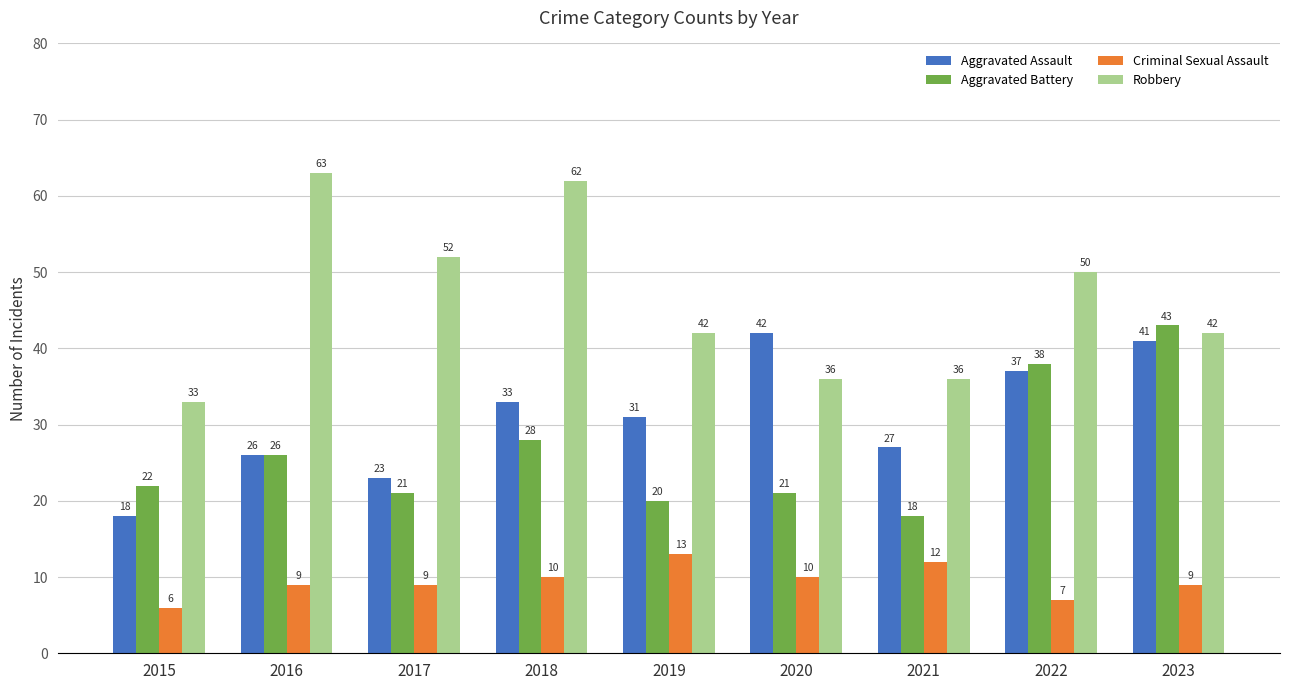

What is the minimum value shown in the chart?

6